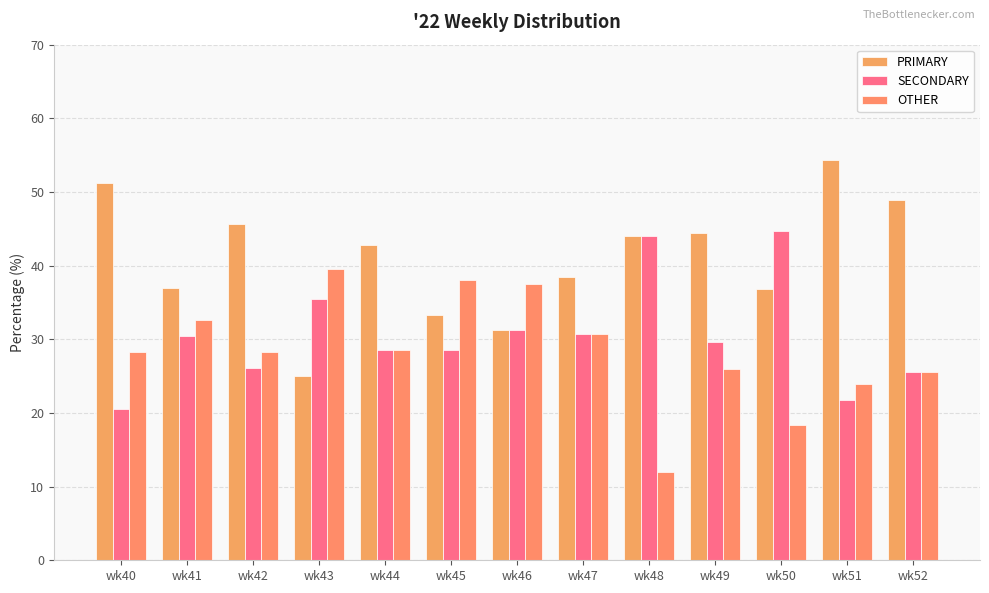

How many groups of bars are there?

13